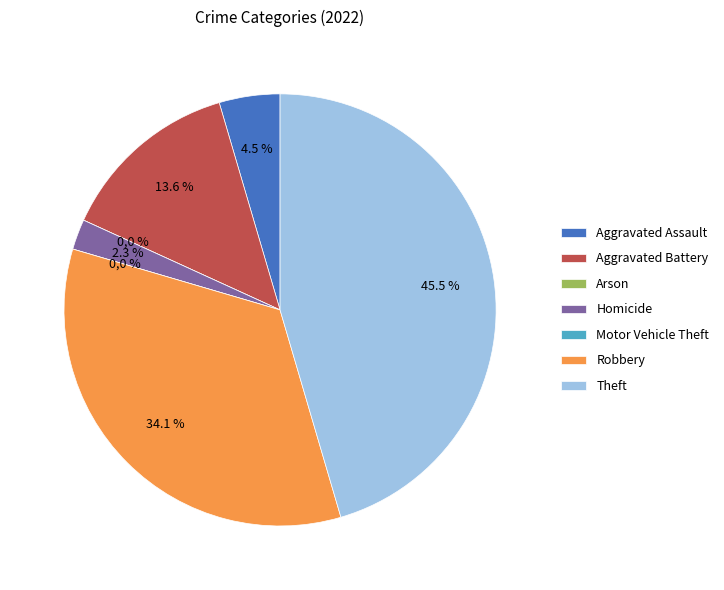

To the nearest percent, what portion does Aggravated Battery represent?

14%